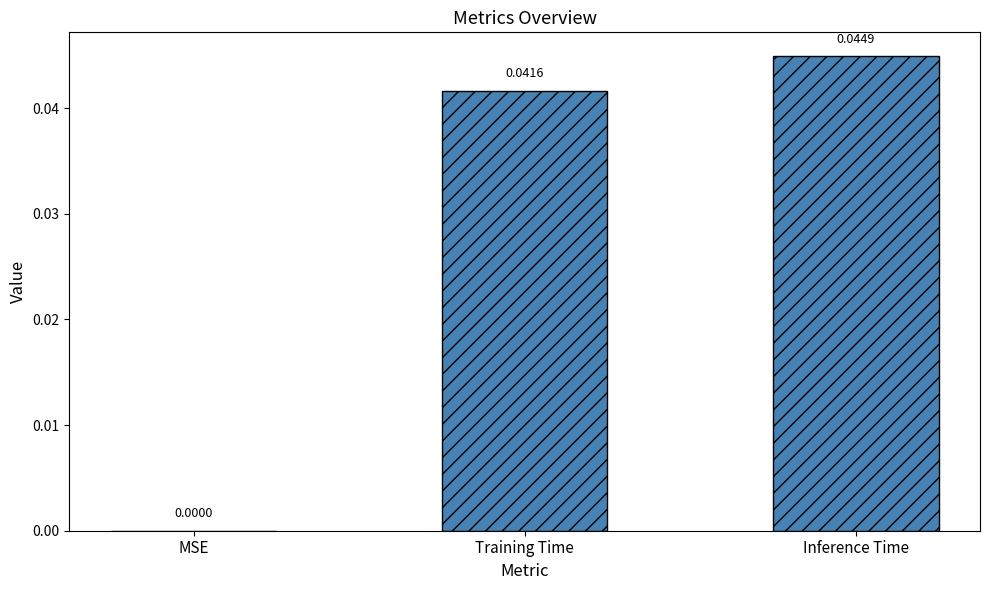

Where is the data nearest to the value 0?

MSE